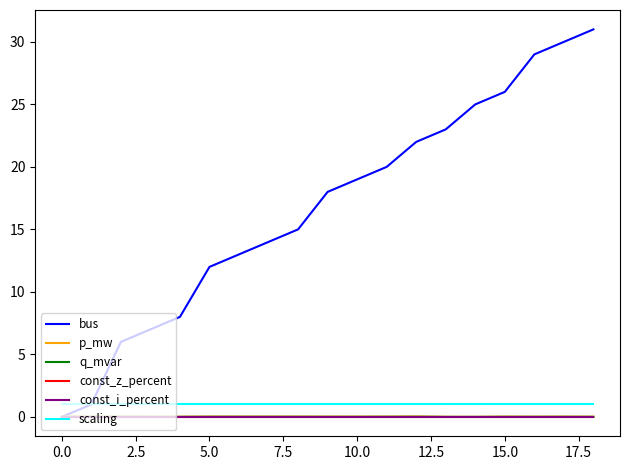

List the series in order of their peak value, lowest first.

const_z_percent, const_i_percent, q_mvar, p_mw, scaling, bus